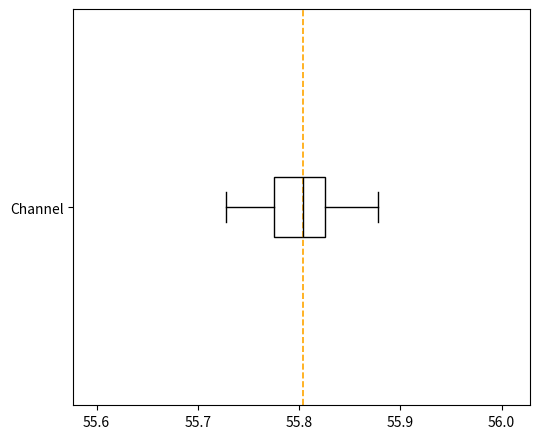

Where does the left whisker of the box for Channel end on the x-axis? The values are not printed on the chart, so give them approximately, as read against the axis.

55.73